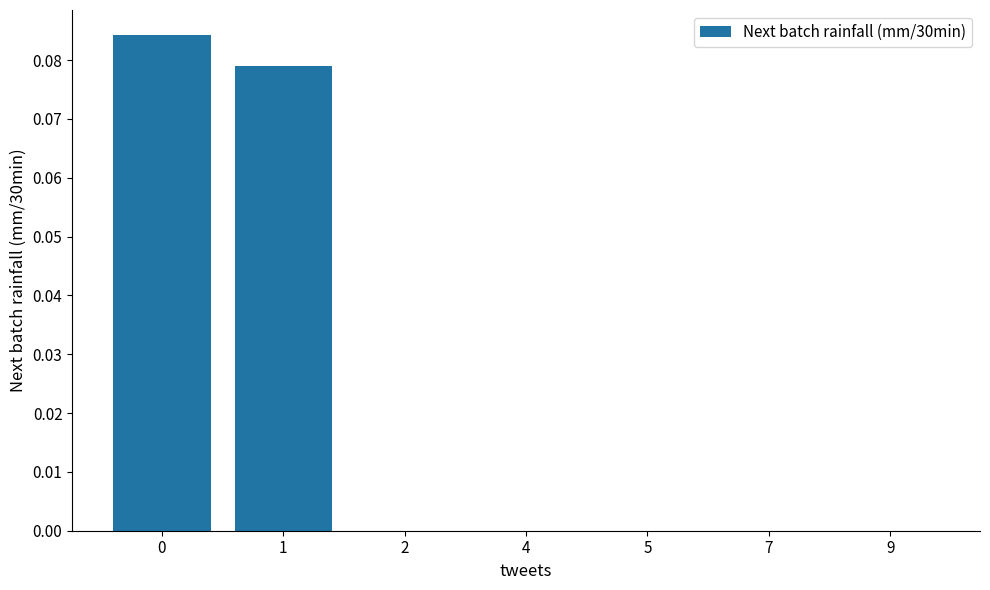

The chart shows a value of 0.0 at 2. True or false?

True